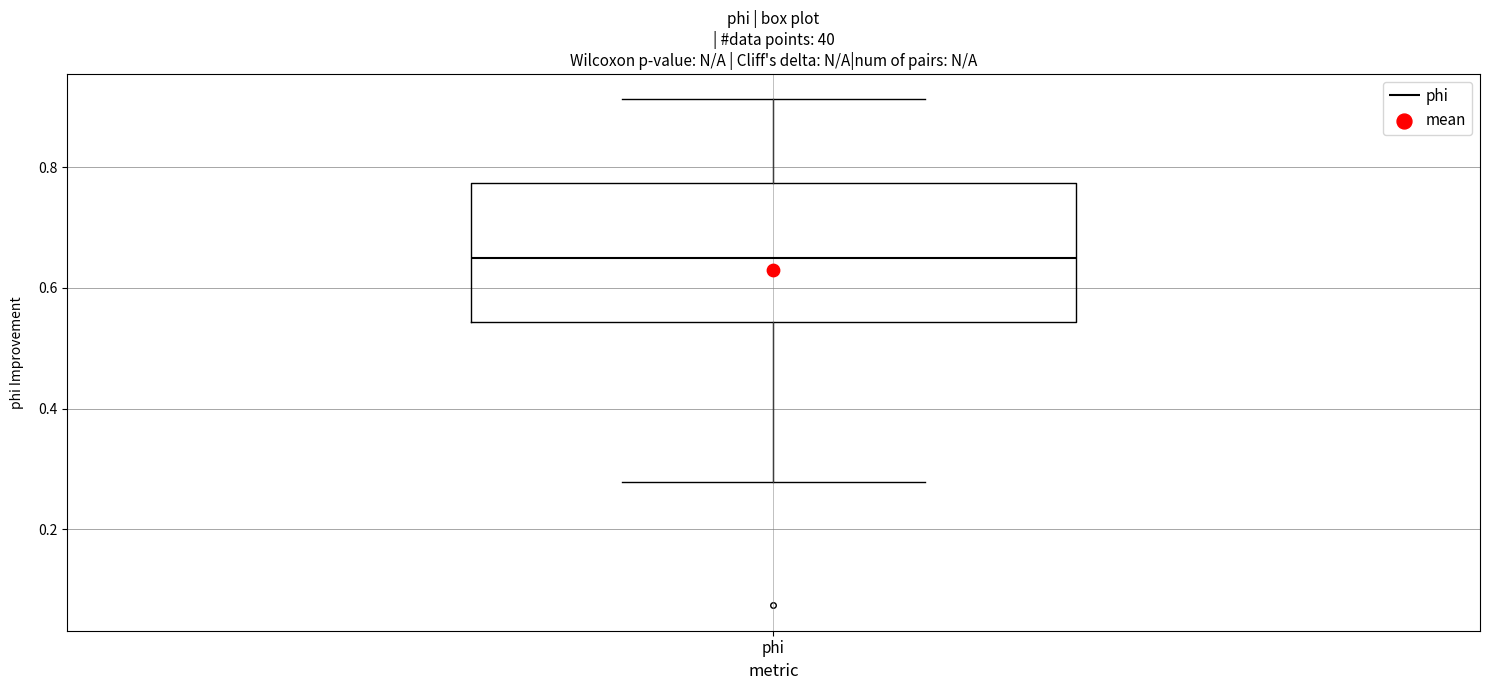

Transcribe this box plot: give where the median line is, the range the box spans, and where the two whiskers end, as read against the y-axis. The values are not printed on the chart, so give them approximately, as read against the axis.

median 0.64, box 0.54 to 0.78, whiskers 0.28 to 0.92